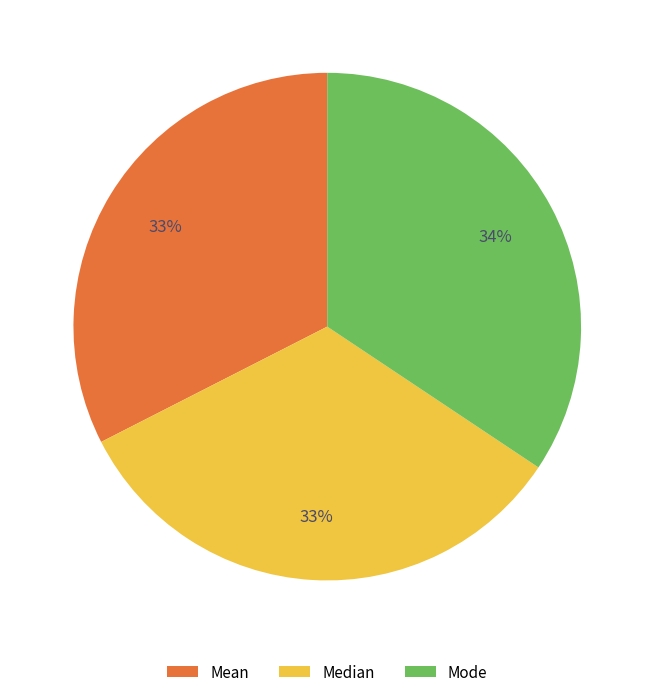

How many slices are in this pie chart?

3